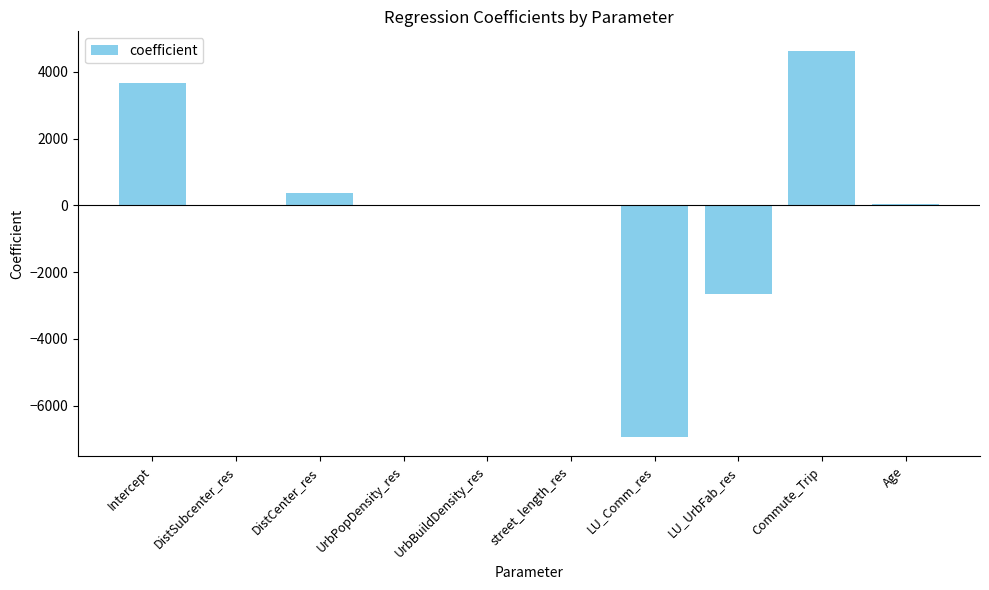

What is the greatest value displayed?

4633.4